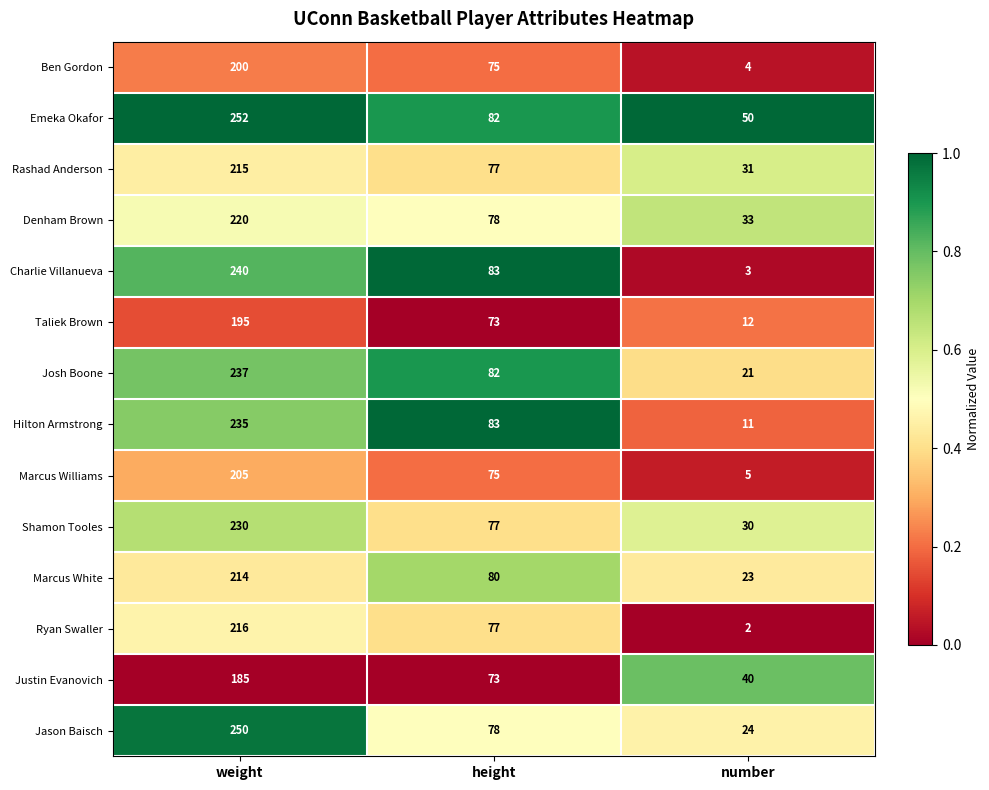

At which label does Shamon Tooles first exceed 77?

weight